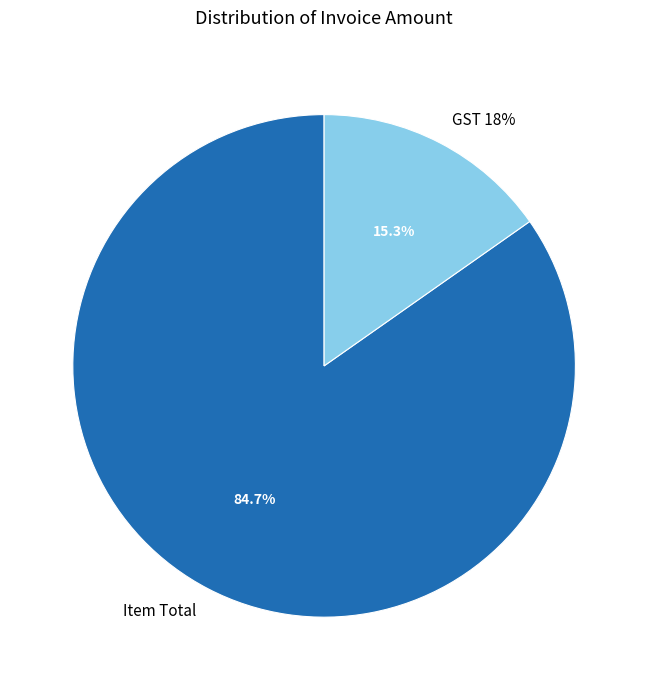

To the nearest percent, what is the difference between the Item Total and GST 18% slice percentages?

69%